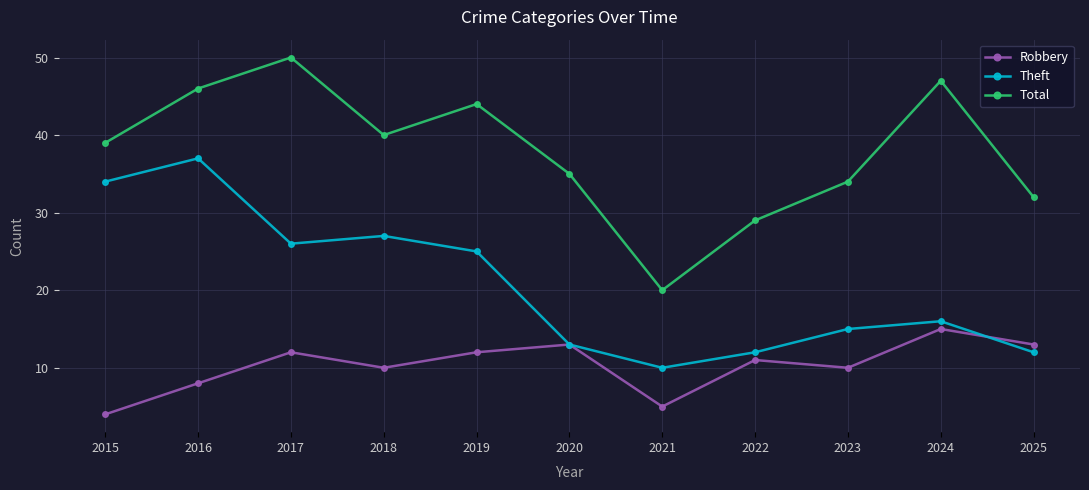

Reading left to right, extract all data points from this chart.

Robbery: 4	8	12	10	12	13	5	11	10	15	13
Theft: 34	37	26	27	25	13	10	12	15	16	12
Total: 39	46	50	40	44	35	20	29	34	47	32